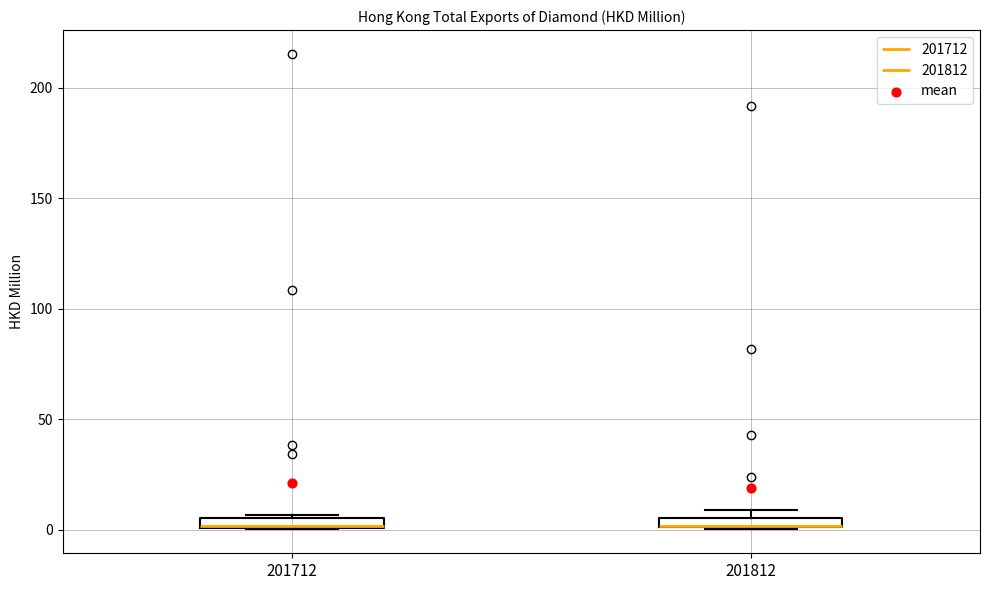

Where is the upper edge of the box at x = 201812 on the y-axis? The values are not printed on the chart, so give them approximately, as read against the axis.

5